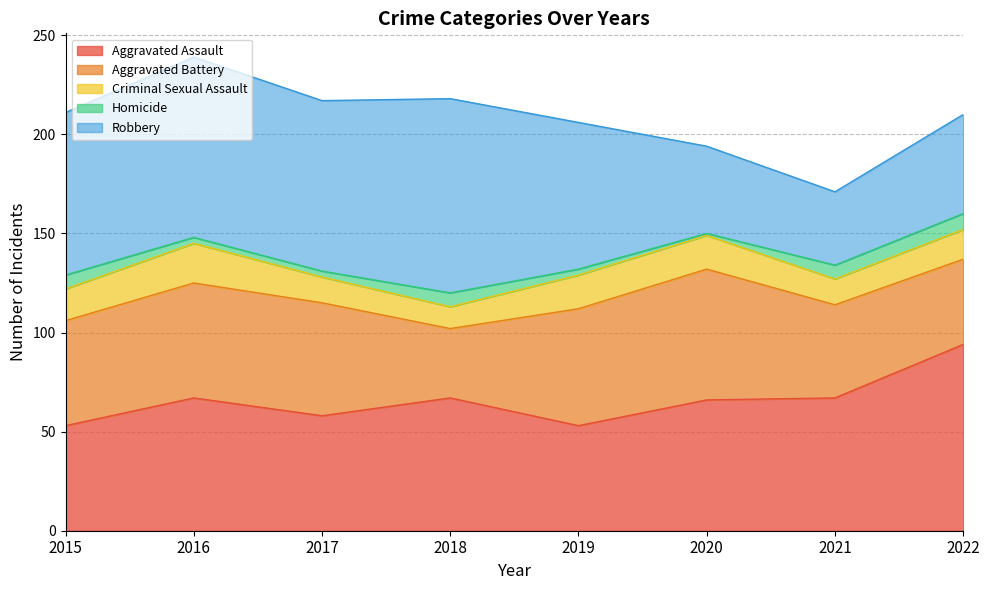

Where does the Criminal Sexual Assault series first go above 16?

2016